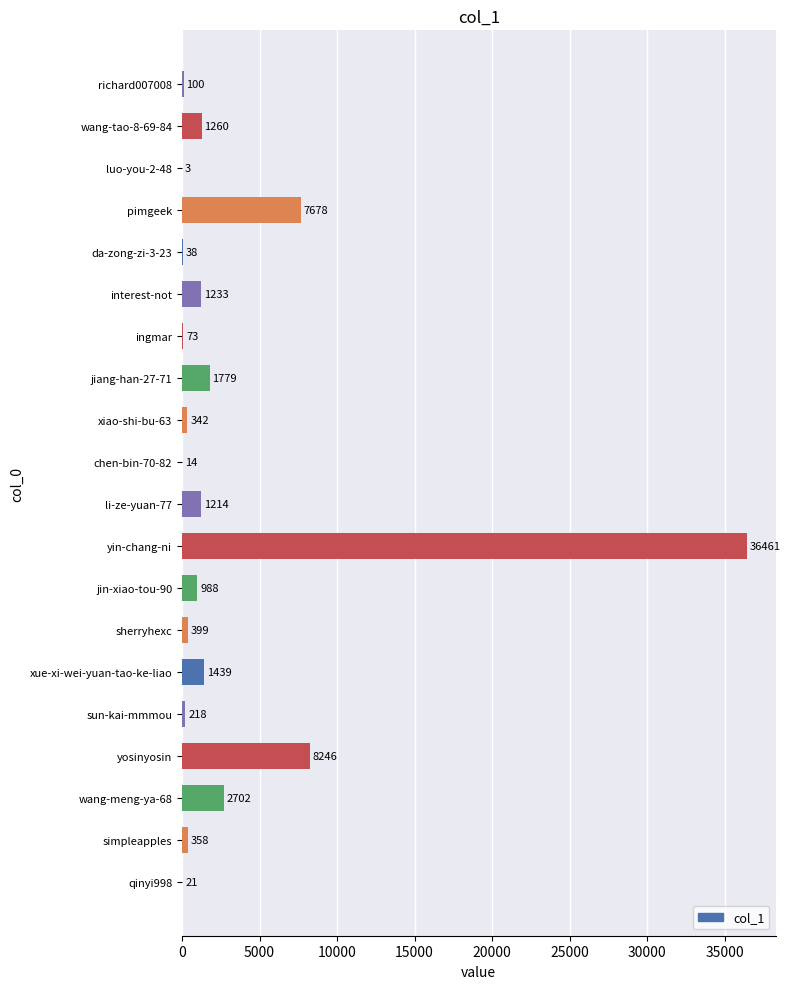

What is the change in value from sherryhexc to interest-not?

+834